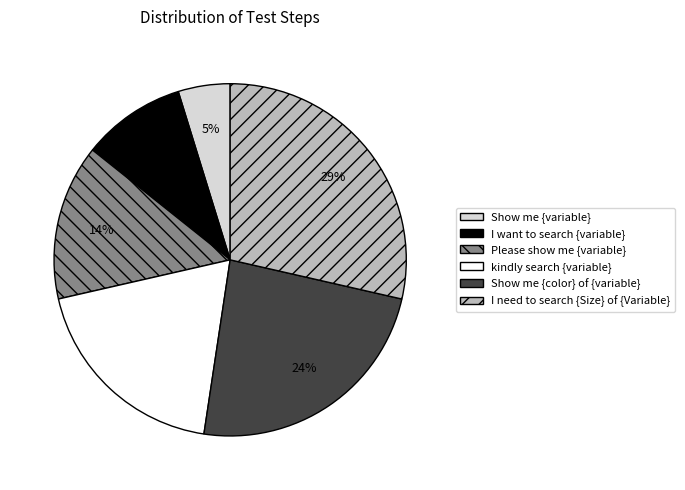

Is I need to search {Size} of {Variable} the majority of the pie?

No